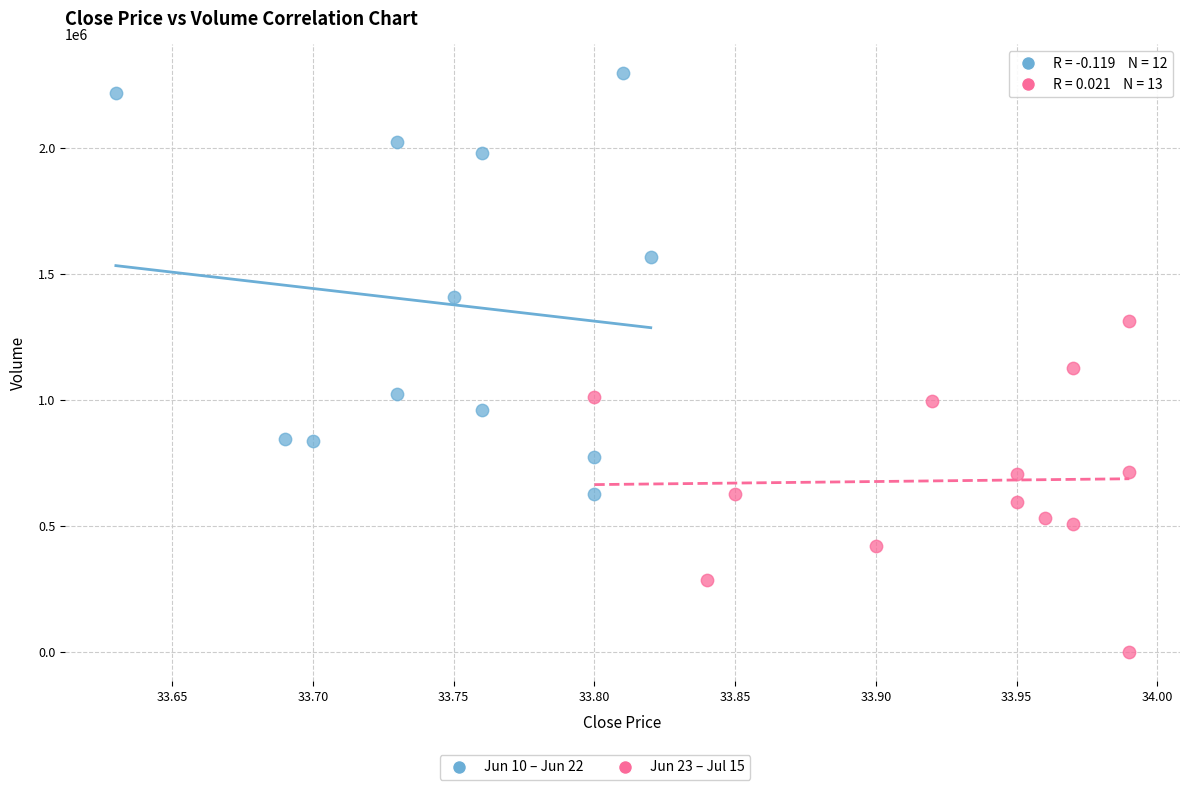

Which series contains the lowest Y value?

Jun 23 – Jul 15